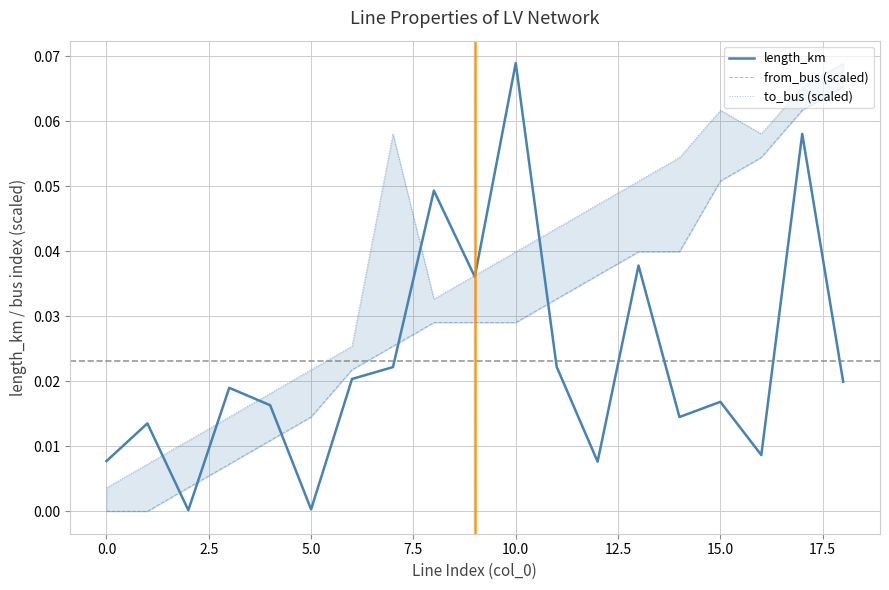

How many intersections are there between from_bus (scaled) and length_km?

5